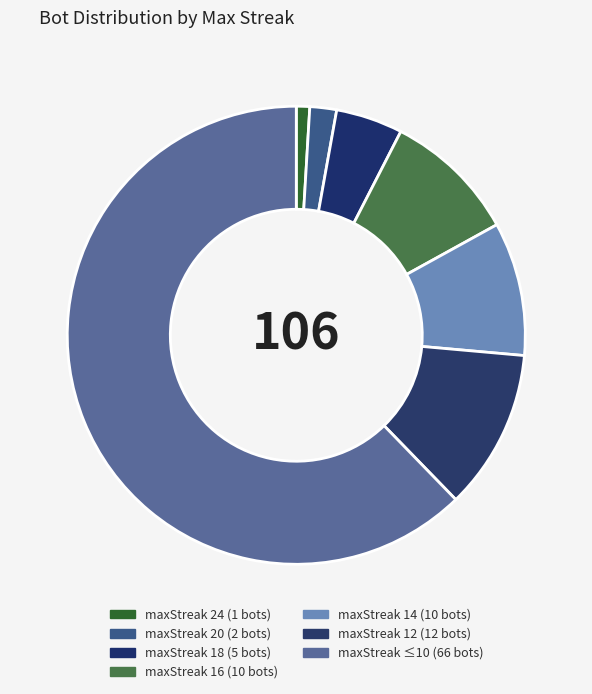

How many slices are in this pie chart?

7